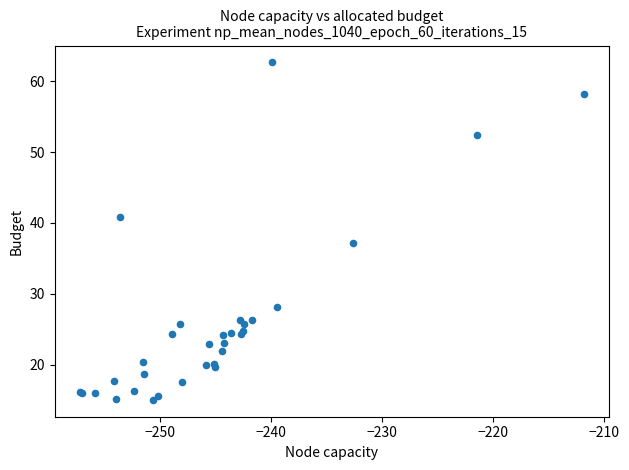

What Y value in the scatter plot is closest to 38?

37.2